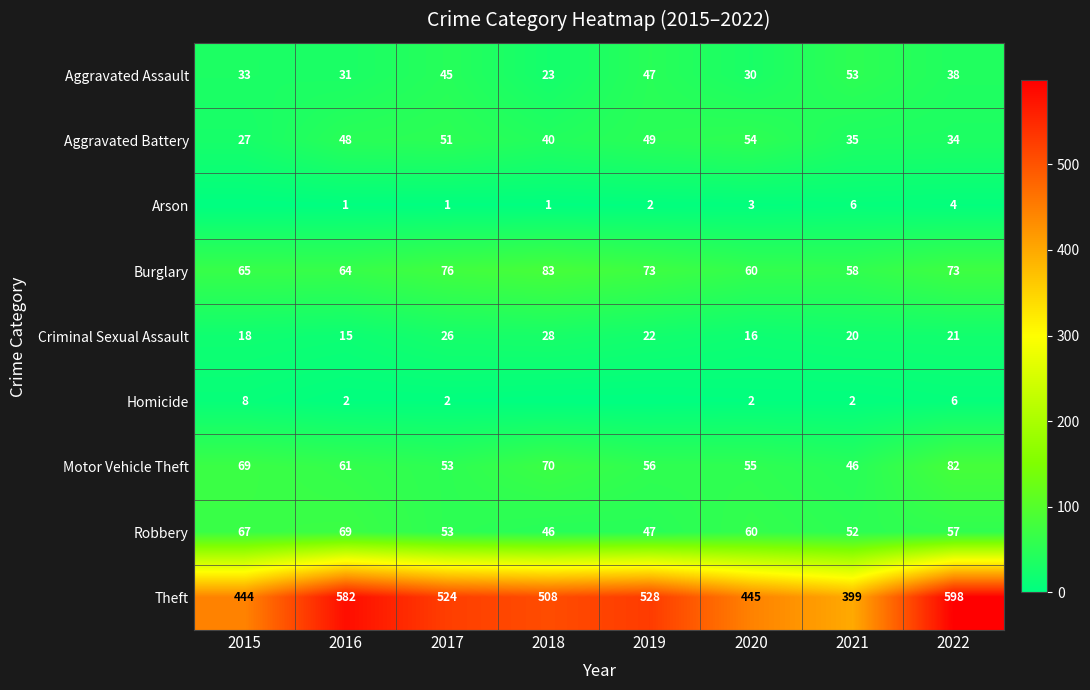

What is the sum of the Robbery values at 2020 and 2018?

106